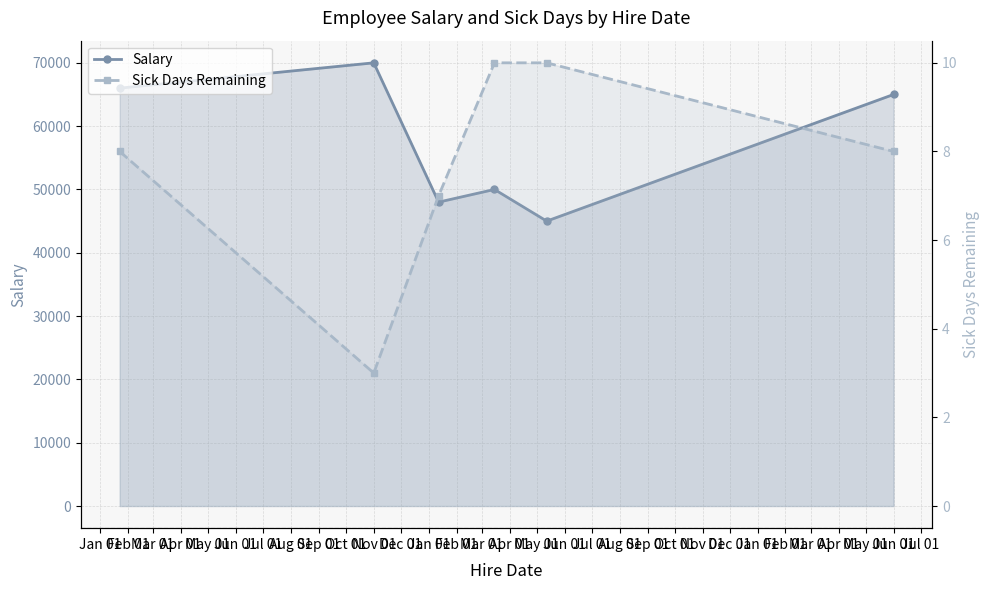

True or false: Sick Days Remaining and Salary cross at least once.

False